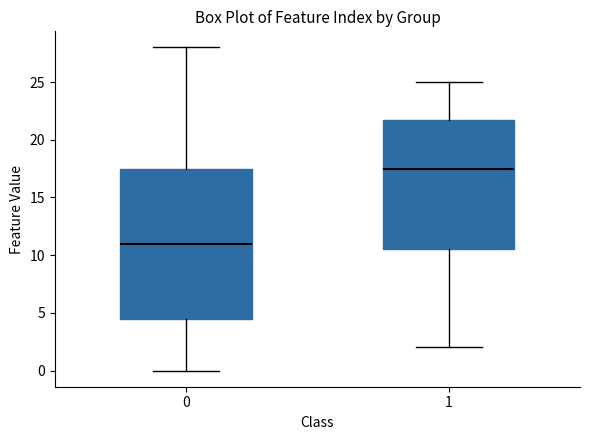

Which box is the tallest, from its lower edge to its upper edge?

0